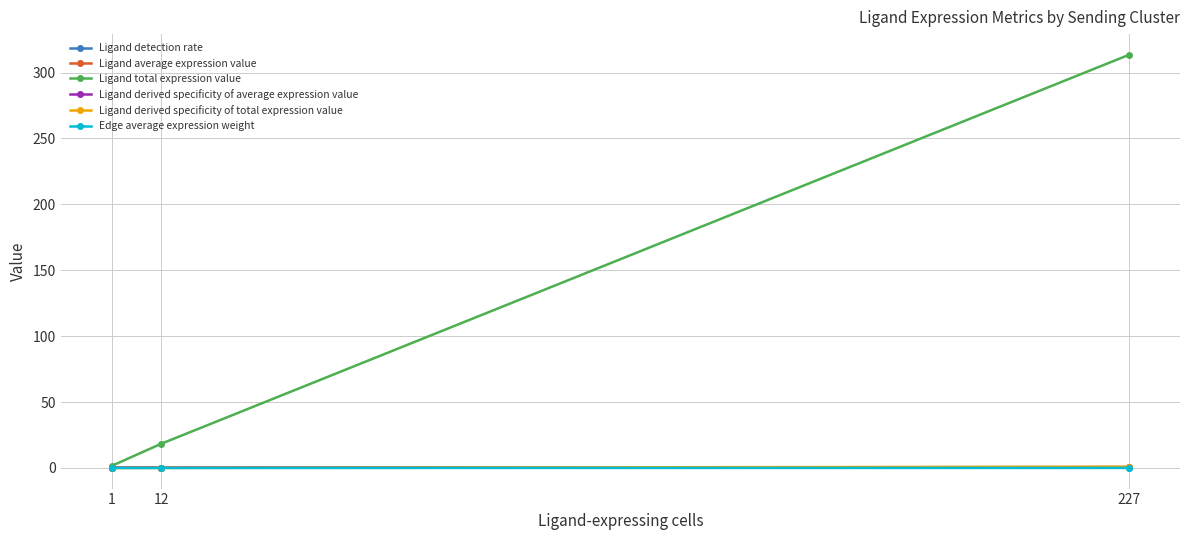

Which series has the largest range (max minus min)?

Ligand total expression value